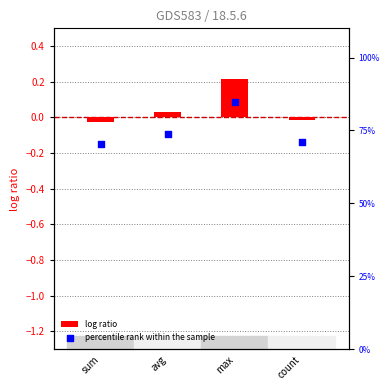

Which series has the largest Y range (max minus min)?

percentile rank within the sample